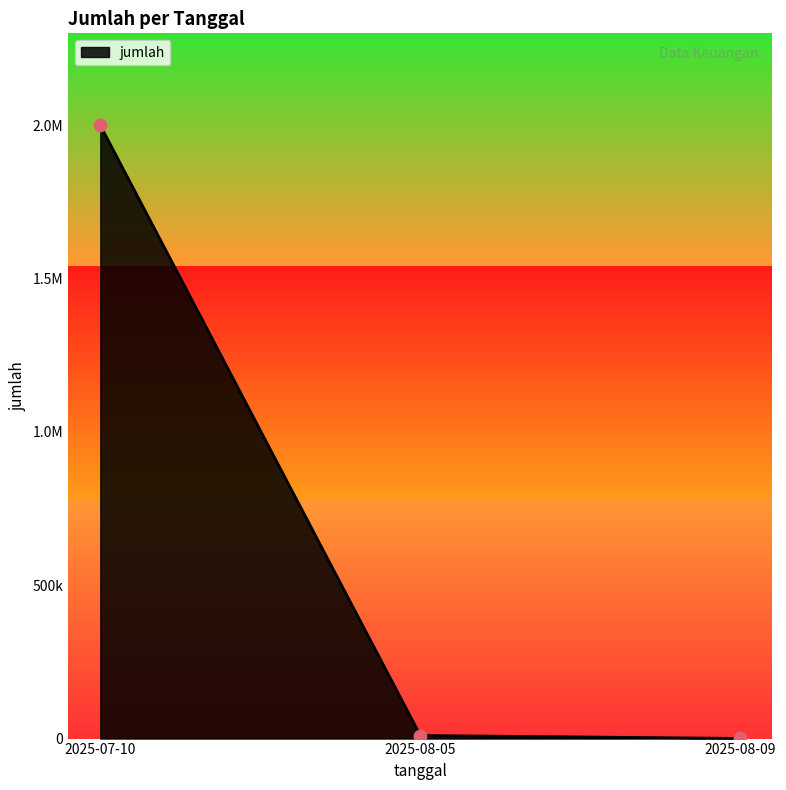

Between 2025-08-09 and 2025-08-05, which is larger?

2025-08-05